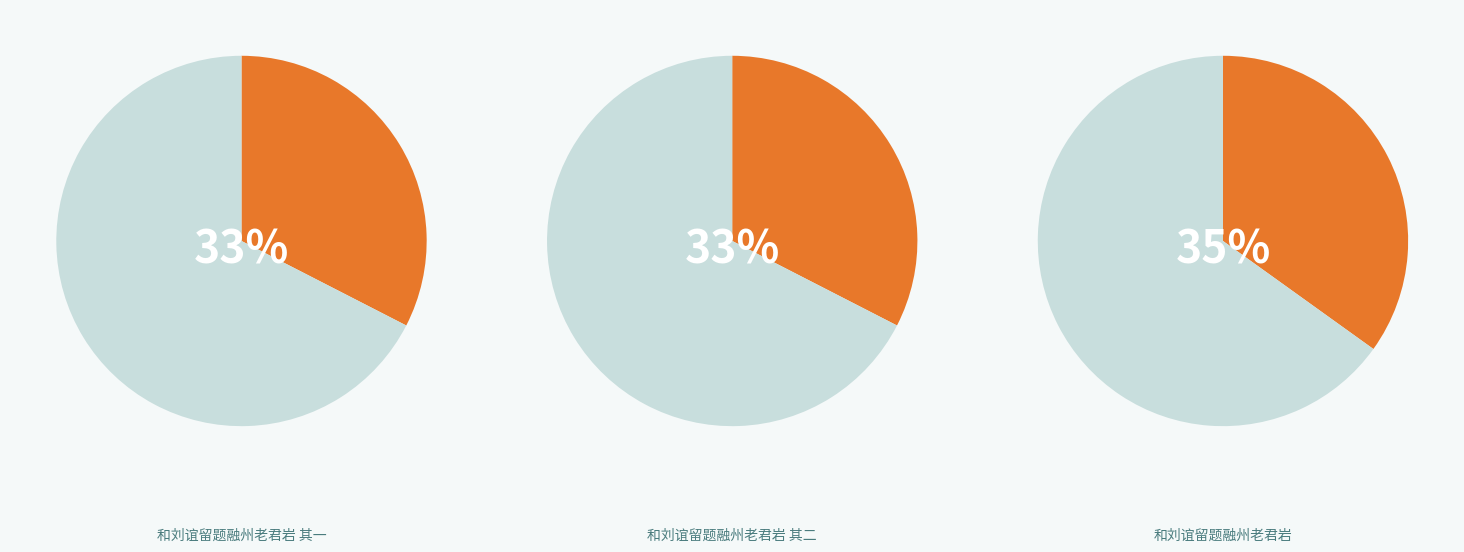

Does 和刘谊留题融州老君岩 其一 account for over 50% of the chart?

No